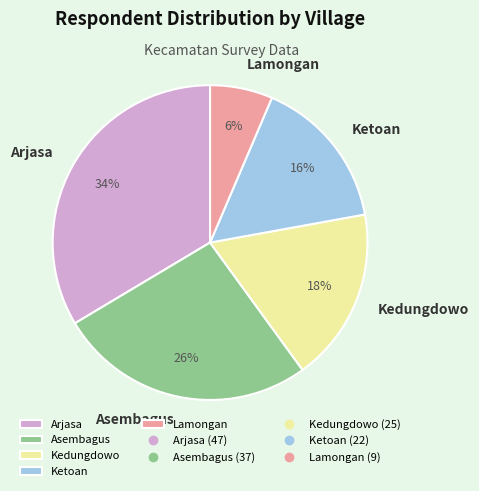

To the nearest percent, what is the difference between the Ketoan and Kedungdowo slice percentages?

2%